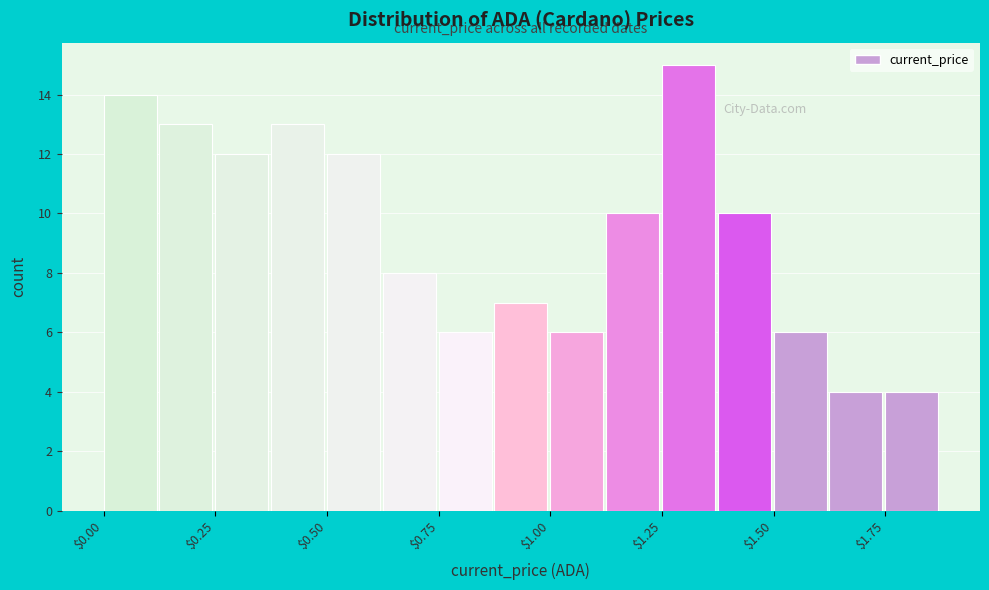

Read against the x-axis, roughly where is the centre of the tallest bar?

1.30